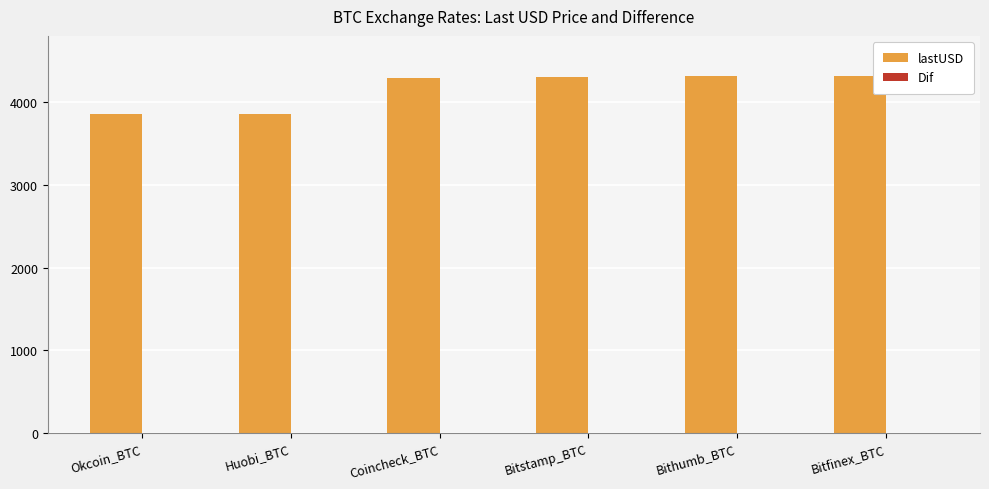

Are the bars horizontal?

No